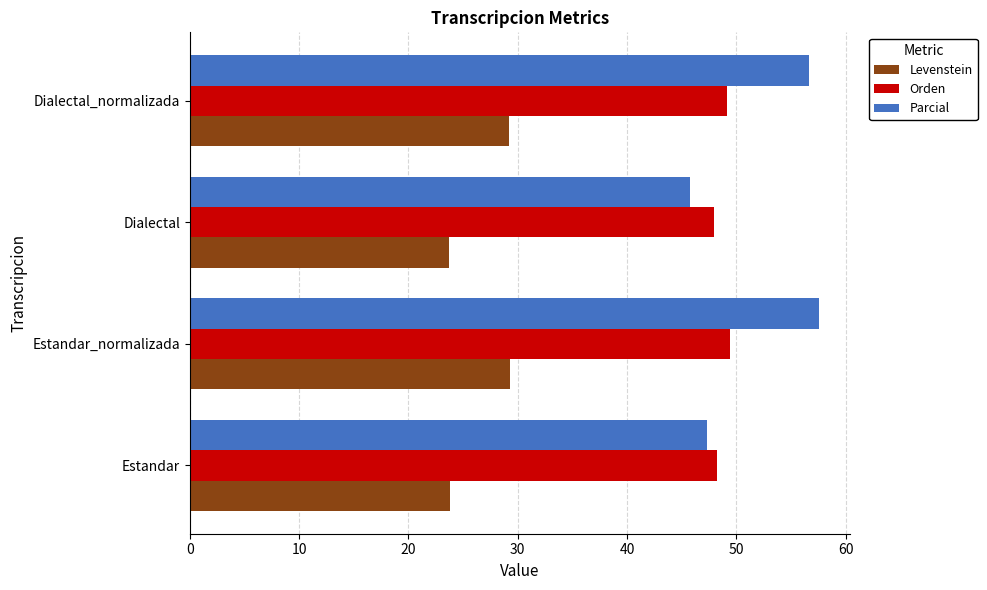

What is the sum of the Levenstein values at Dialectal and Estandar?

47.5